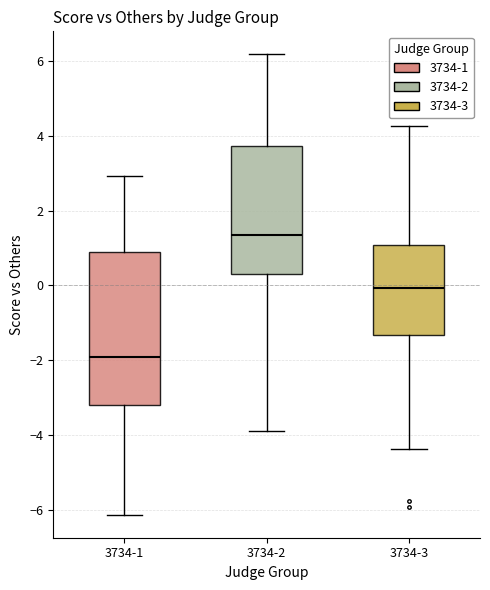

Where does the lower whisker of the box for 3734-1 end on the y-axis? The values are not printed on the chart, so give them approximately, as read against the axis.

-6.2